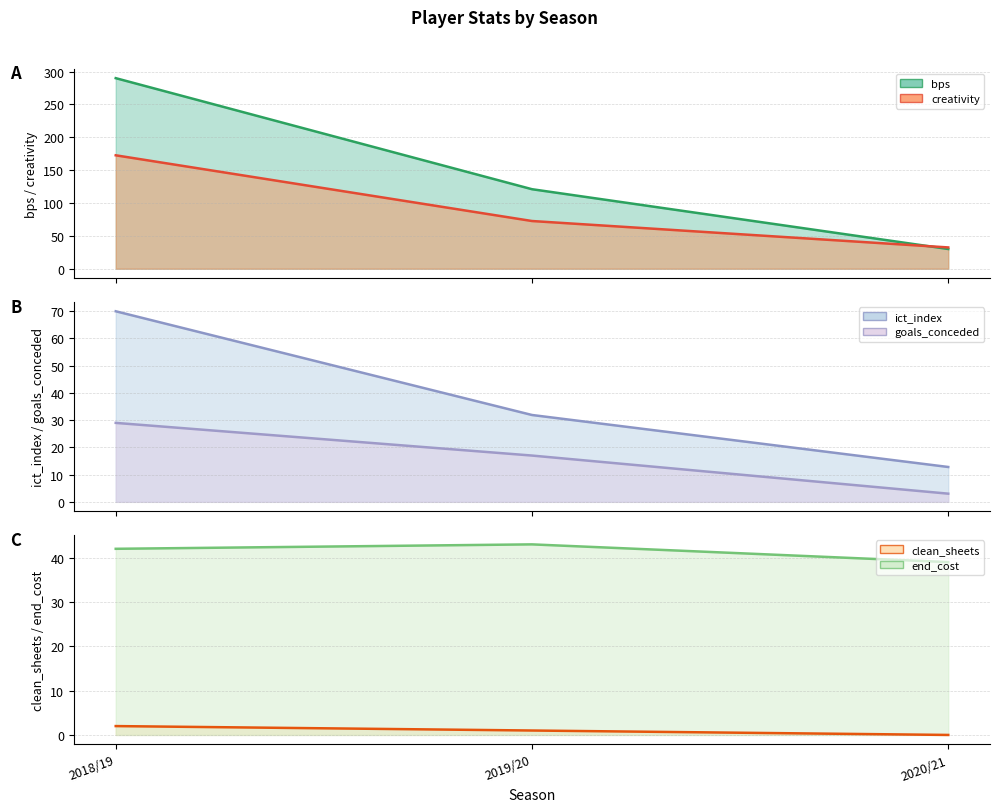

What is the value of the bps point at the 1st from the left?

290.0